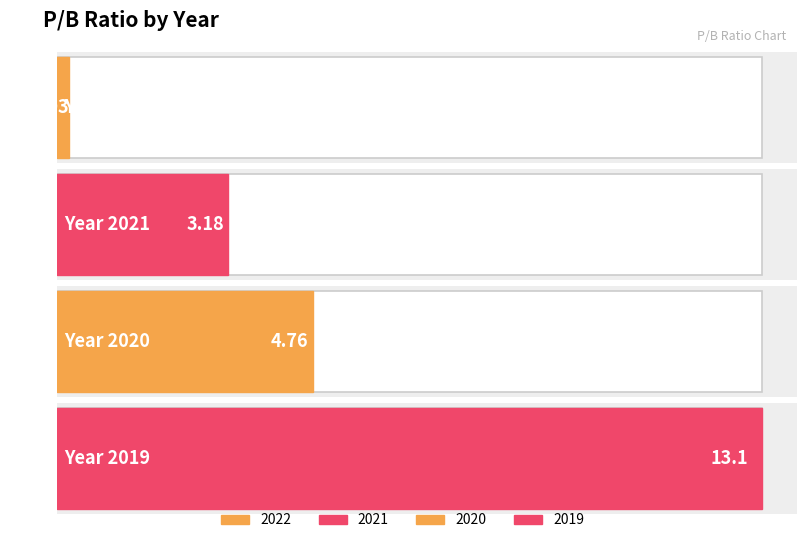

How many bars are there in total?

4